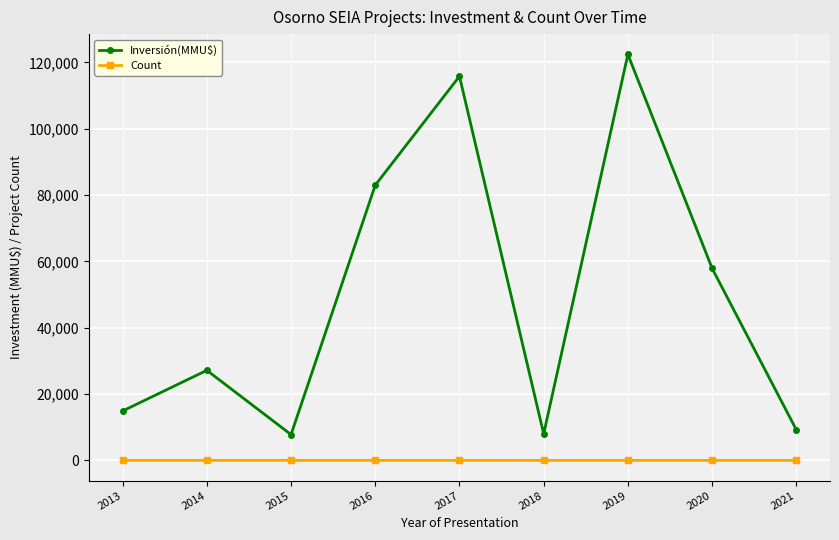

Rank the series at 2019 from lowest to highest value.

Count, Inversión(MMU$)